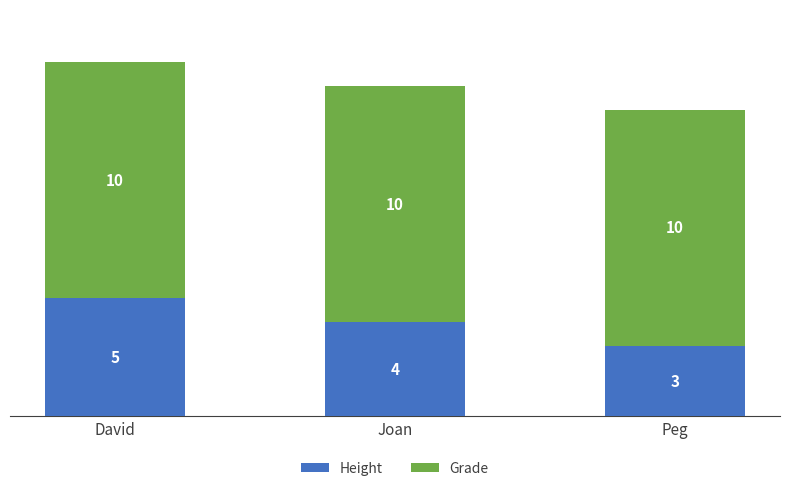

How many bars are there in total?

3